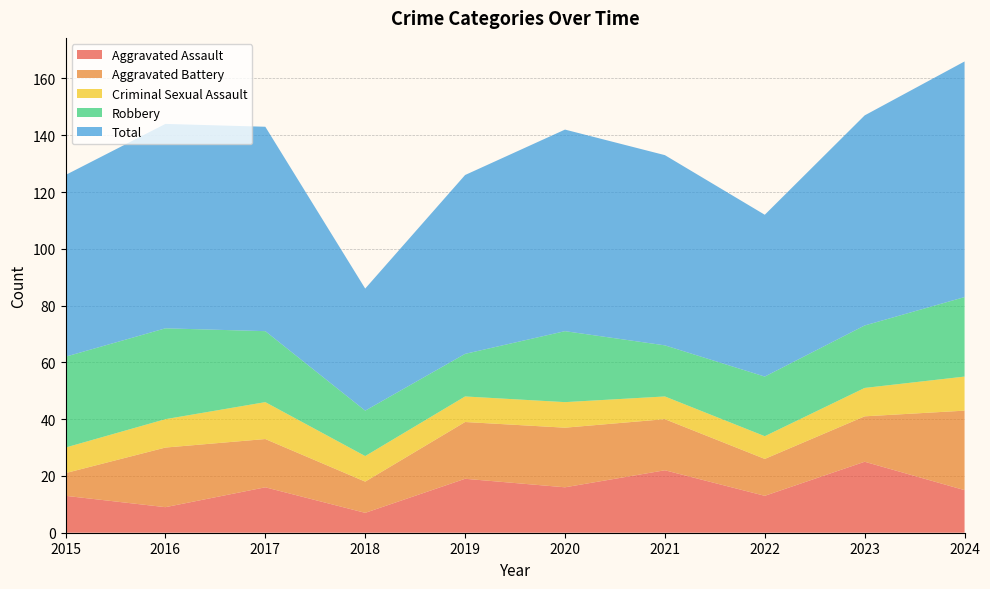

Reading left to right, what are all the values shown in this chart?

Aggravated Assault: 13	9	16	7	19	16	22	13	25	15
Aggravated Battery: 8	21	17	11	20	21	18	13	16	28
Criminal Sexual Assault: 9	10	13	9	9	9	8	8	10	12
Robbery: 32	32	25	16	15	25	18	21	22	28
Total: 64	72	72	43	63	71	67	57	74	83